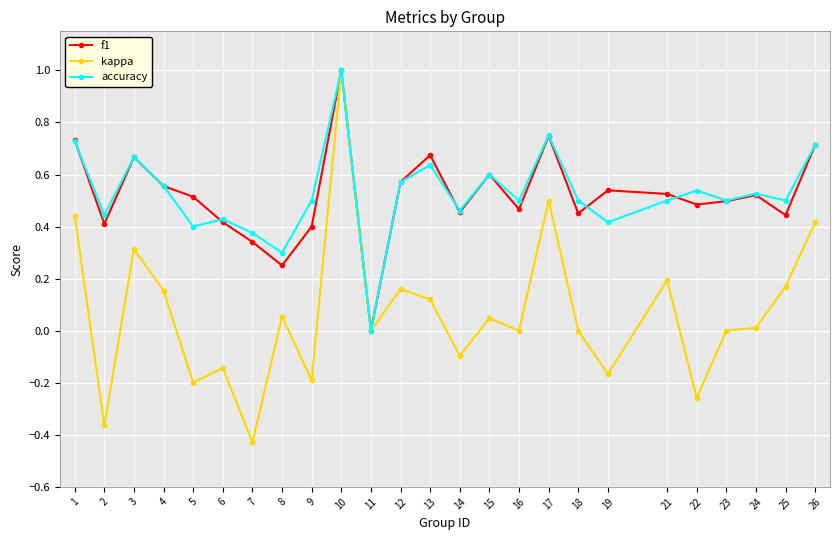

How many positive values does the accuracy series have?

24